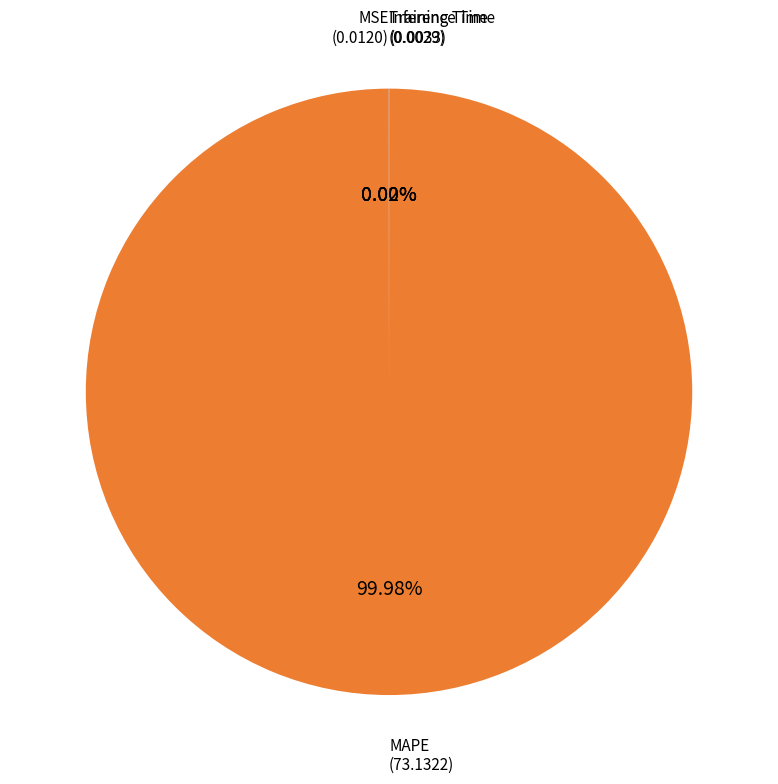

The MAPE slice represents 86% of the pie. True or false?

False